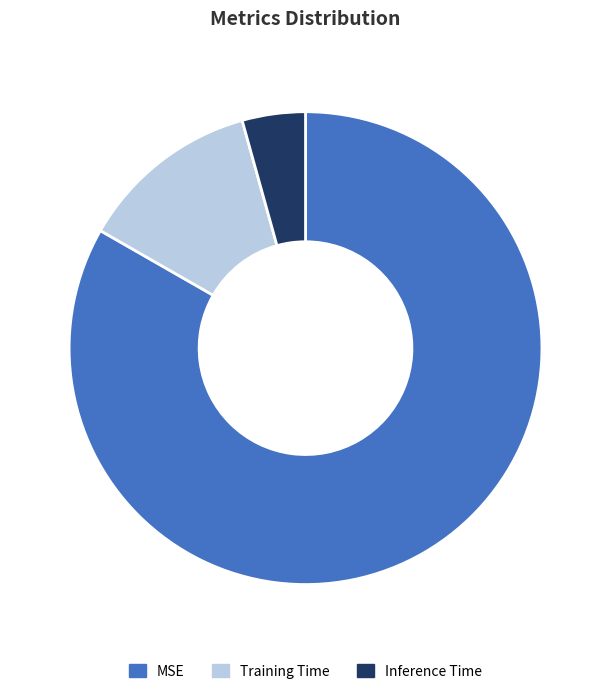

The MSE slice represents 92% of the pie. True or false?

False